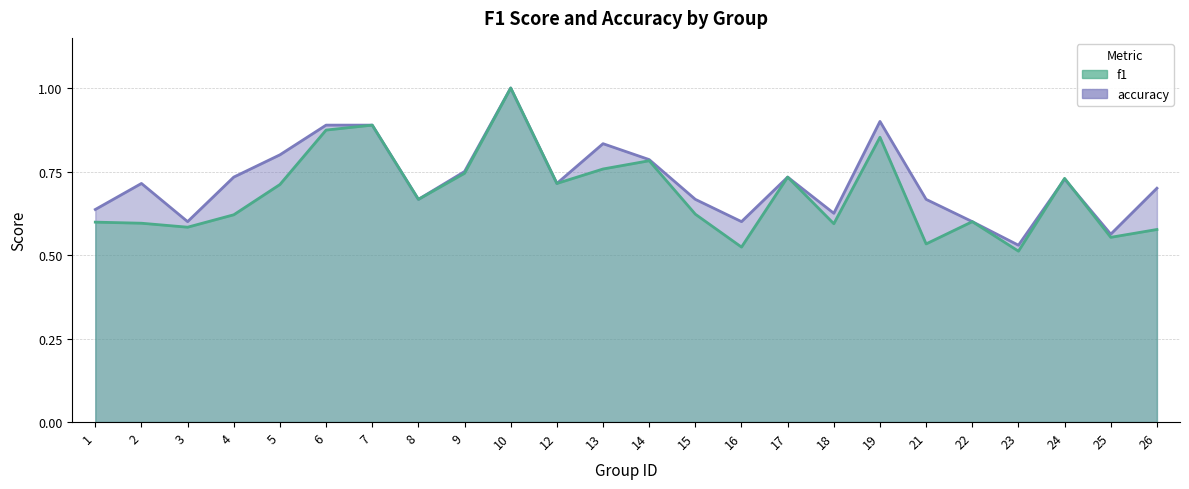

Is it true that f1 equals 1.0 at 9?

False